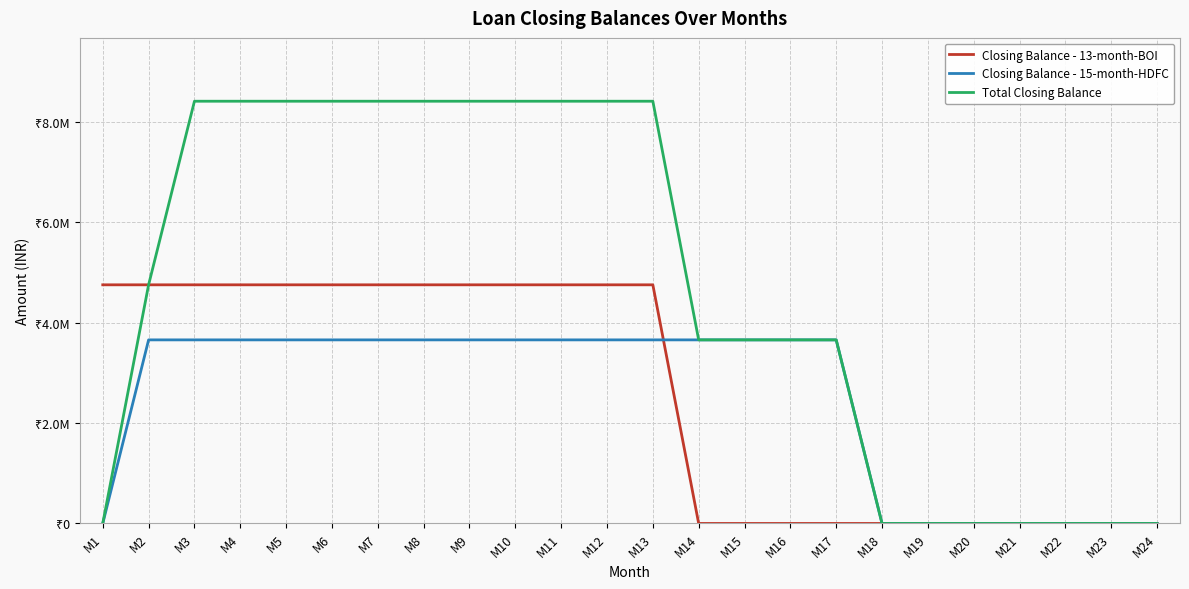

What are all the series names shown in the legend?

Closing Balance - 13-month-BOI, Closing Balance - 15-month-HDFC, Total Closing Balance